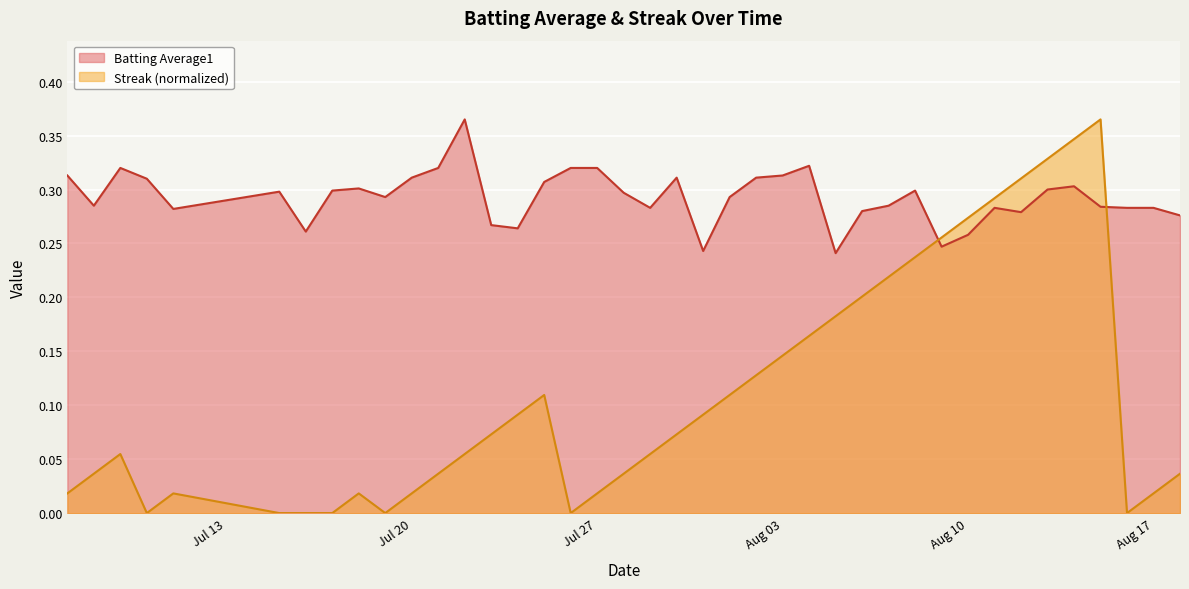

True or false: Batting Average1 has a value of 0.2 at Aug 03.

False